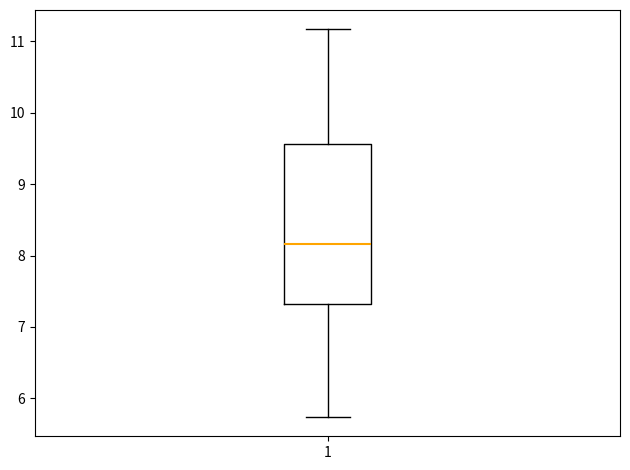

Read this box plot against the y-axis: the position of the median line, the range covered by the box, and the ends of both whiskers. The values are not printed on the chart, so give them approximately, as read against the axis.

median 8.2, box 7.3 to 9.6, whiskers 5.7 to 11.2